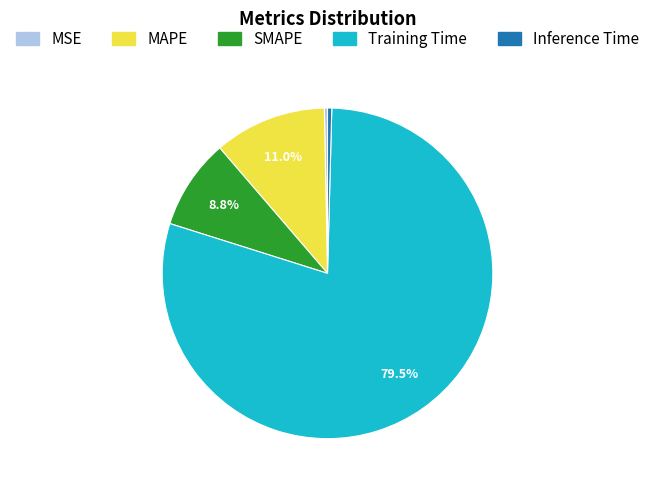

Is Training Time the majority of the pie?

Yes